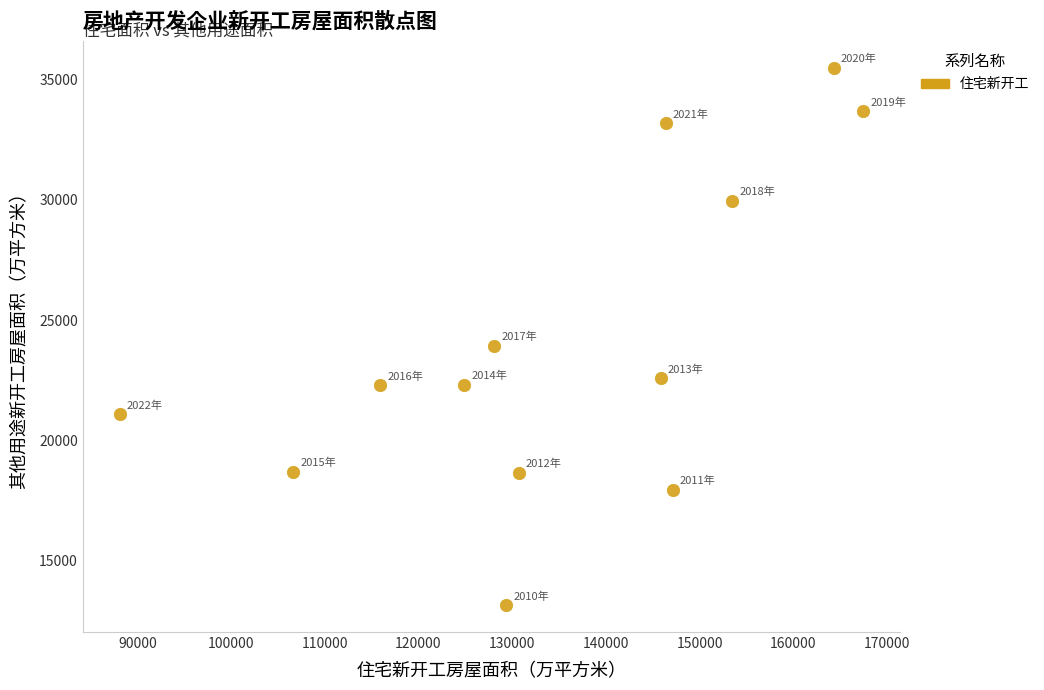

What Y value in the scatter plot is closest to 24317?

23932.4